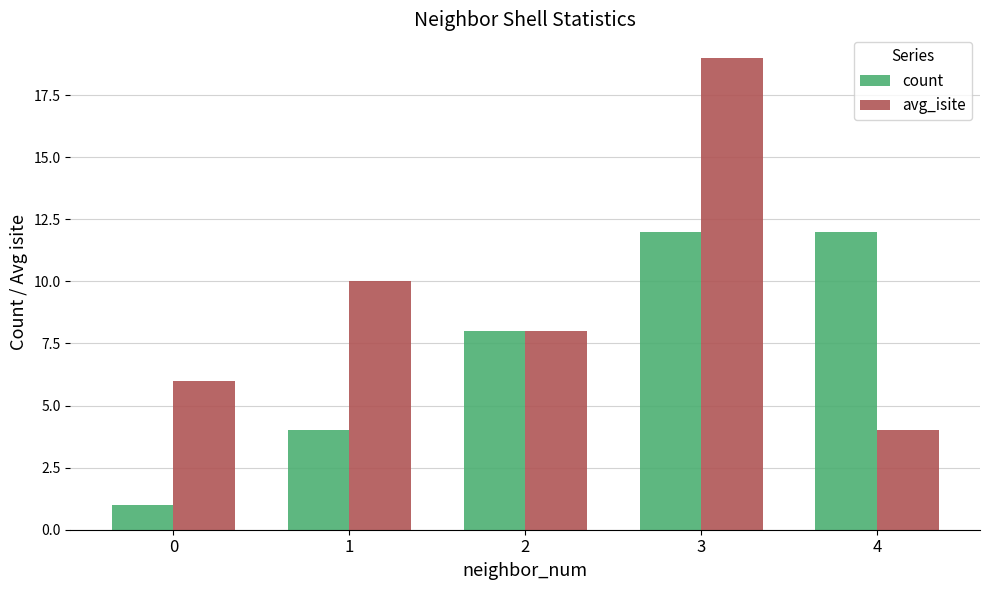

At which category does the chart reach its peak across all series?

3